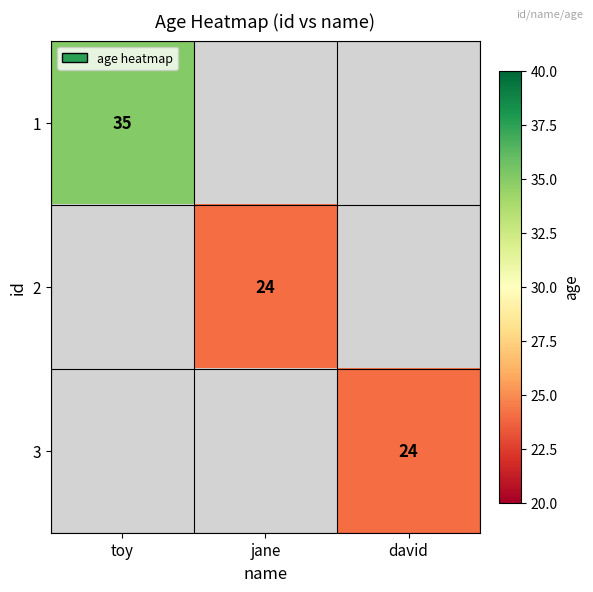

The value of 1 at toy is 35. True or false?

True